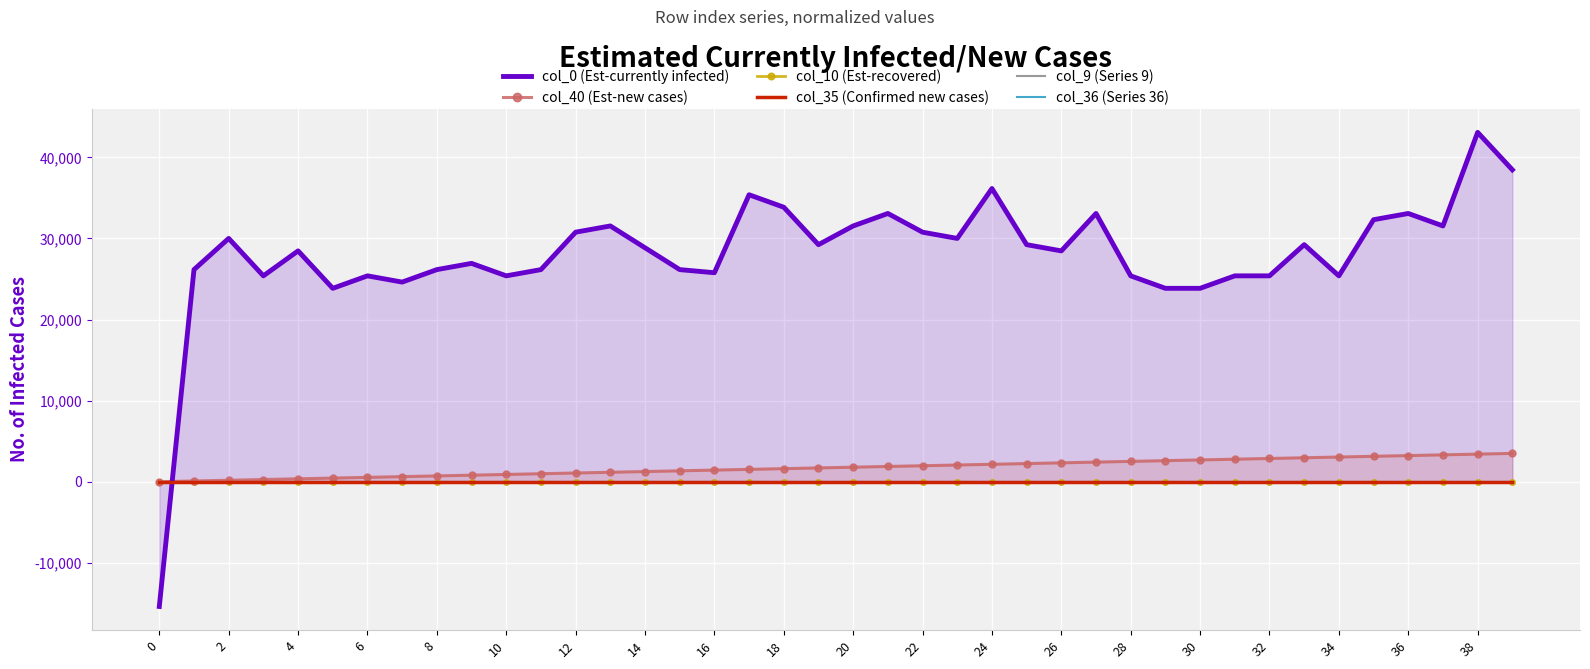

Is the value of col_10 (Est-recovered) at 24 greater than the value of col_40 (Est-new cases) at 32?

No